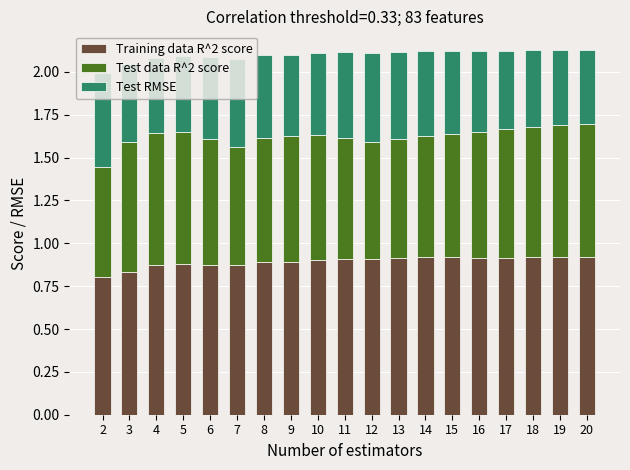

What is the total value across all series at 16?

2.1